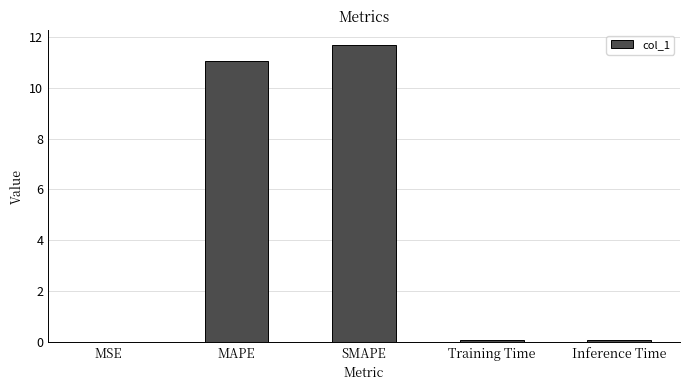

At which category does the chart reach its peak across all series?

SMAPE